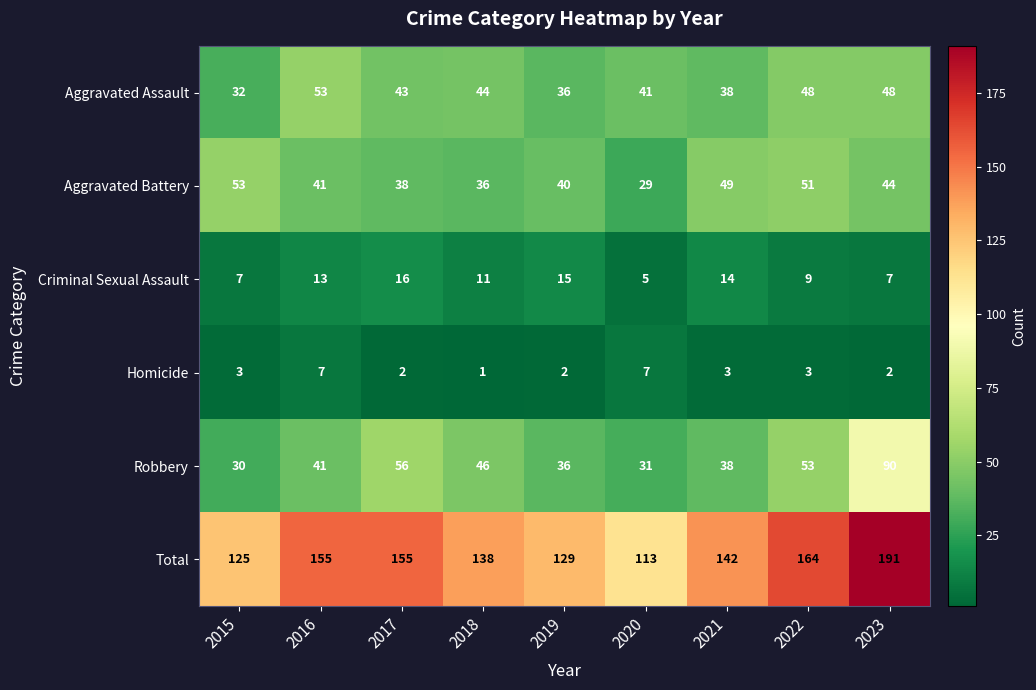

What is the approximate value of Homicide at 2022?

3